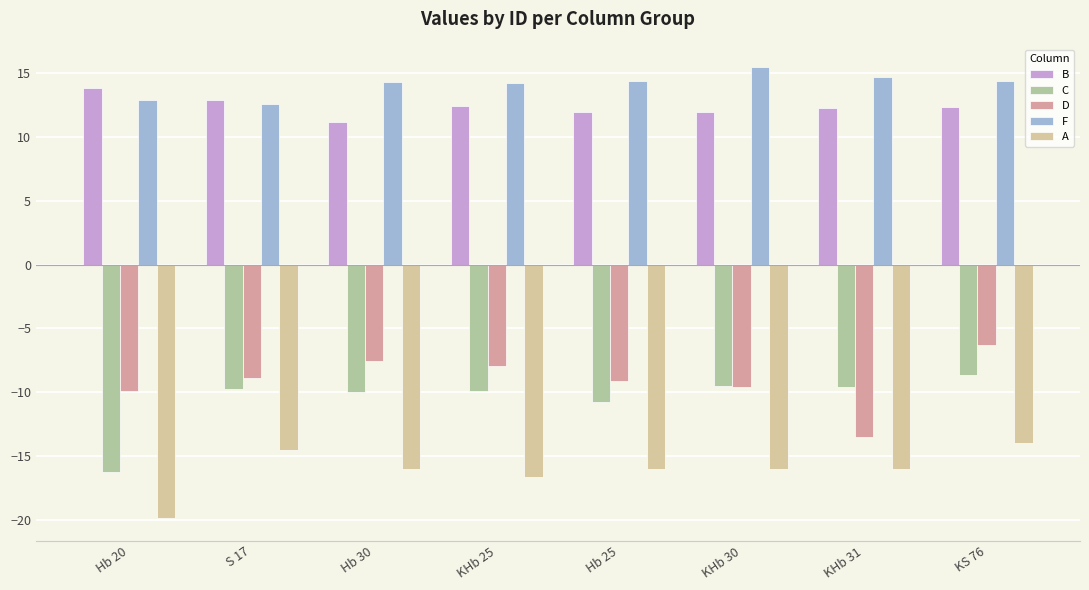

Rank the series at Hb 30 from lowest to highest value.

A, C, D, B, F